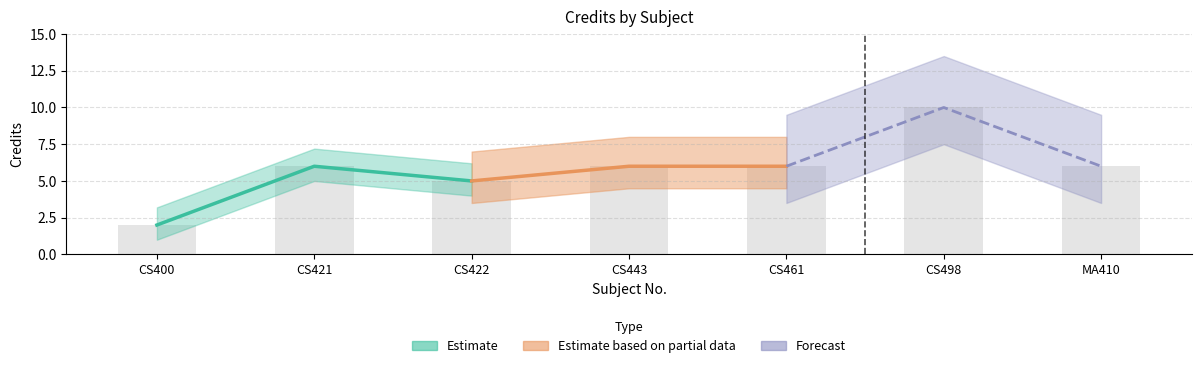

Which category has the highest value across all series?

CS498